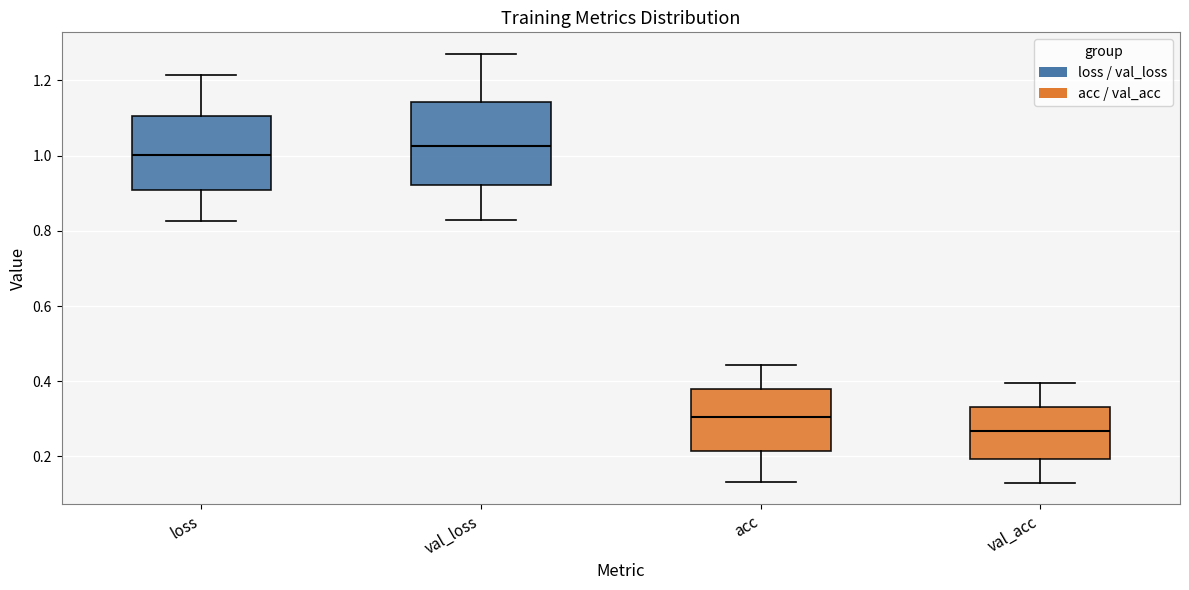

Where is the lower edge of the box for val_acc on the y-axis? The values are not printed on the chart, so give them approximately, as read against the axis.

0.20